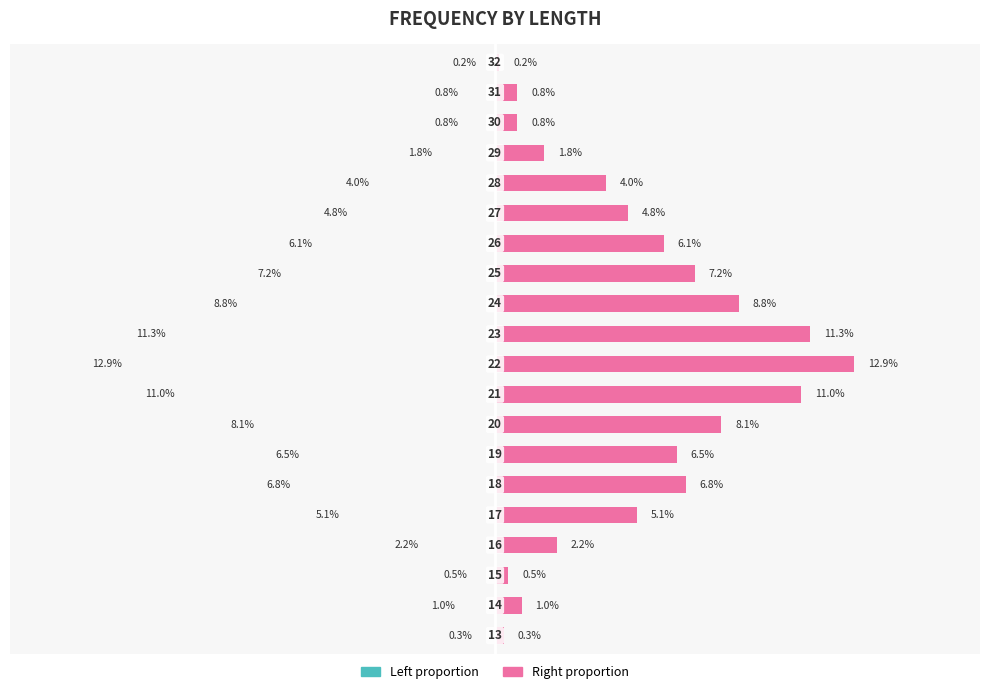

How many data points in Right (freq proportion) are above 5?

10